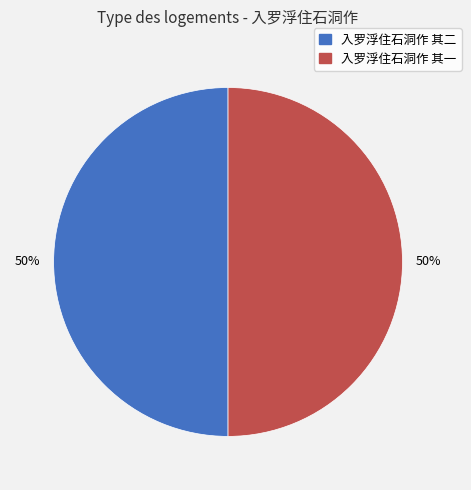

True or false: 入罗浮住石洞作 其二 accounts for 50% of the total.

True